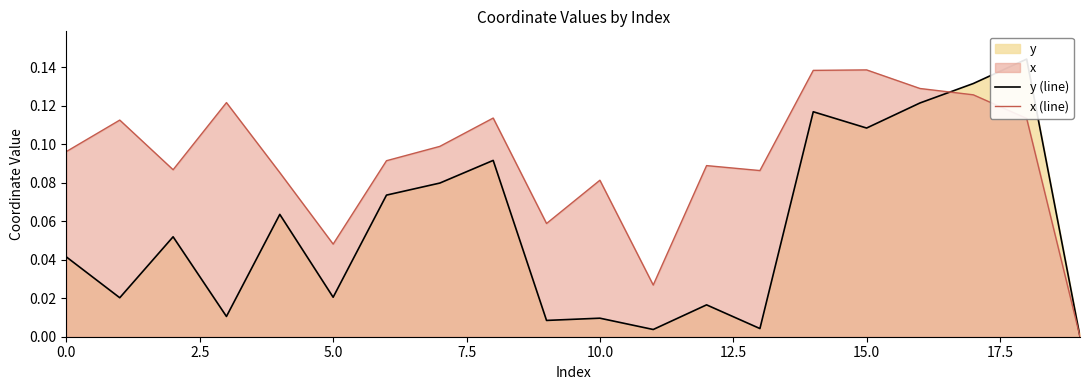

Which category has the lowest value in the x (line) series?

19